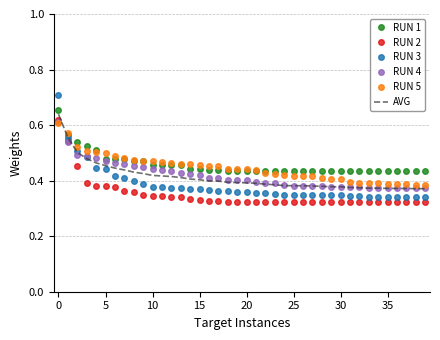

What is the difference between the maximum and minimum values in the RUN 5 series?

0.2